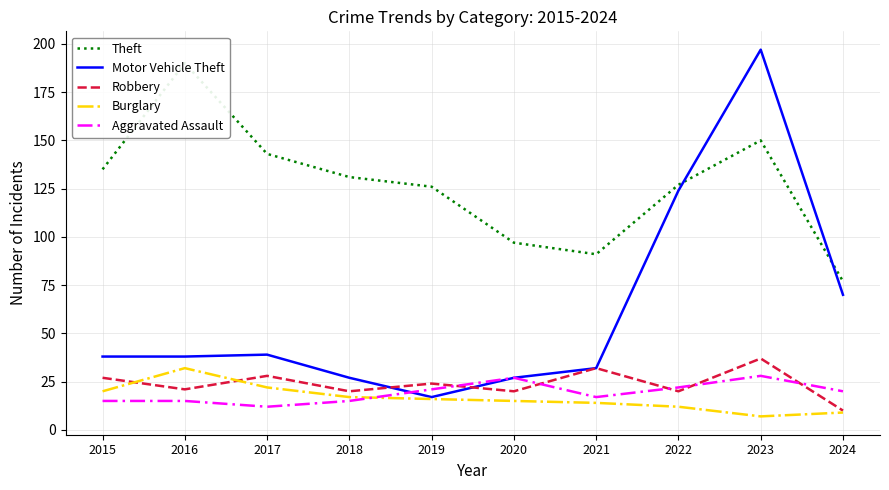

The Aggravated Assault series shows 13 at 2024. True or false?

False